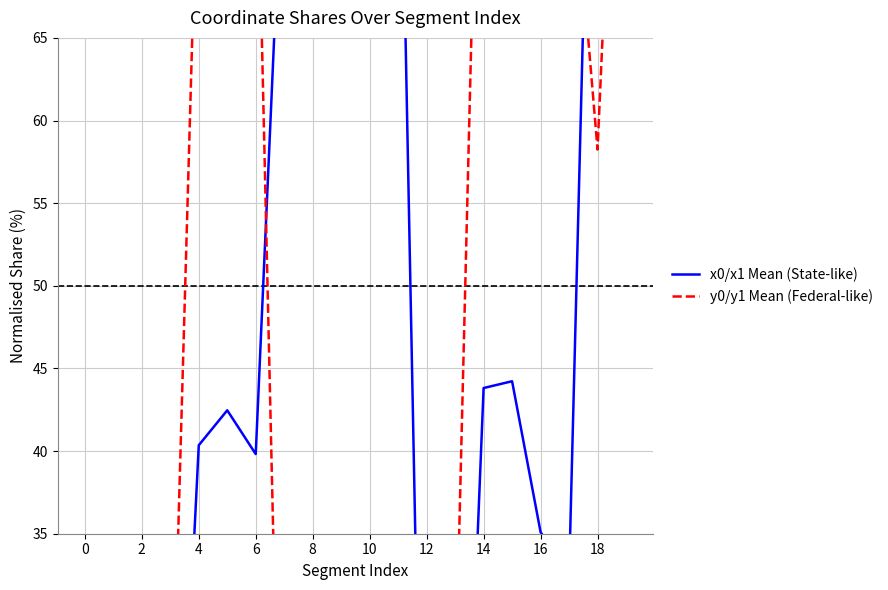

List the series in order of their peak value, highest first.

x0/x1 Mean (State-like), y0/y1 Mean (Federal-like)